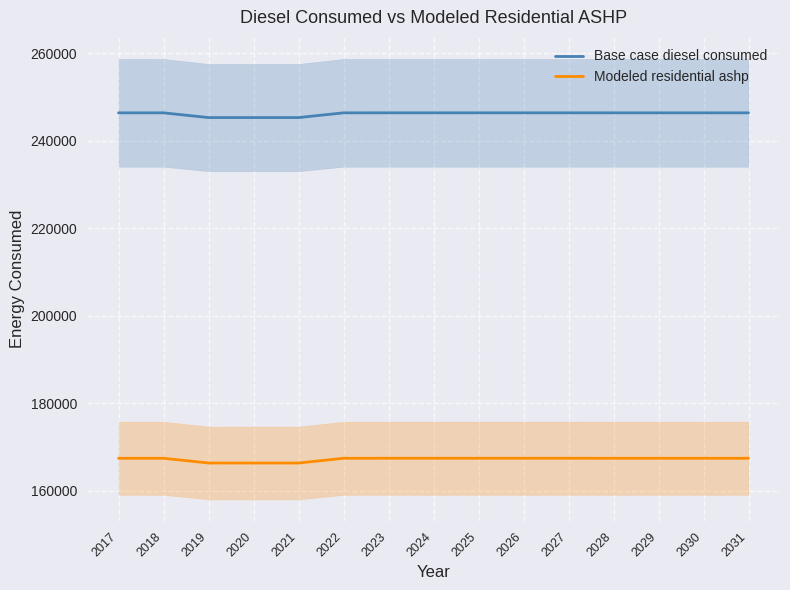

What is the minimum value for Base case diesel consumed?

245287.0